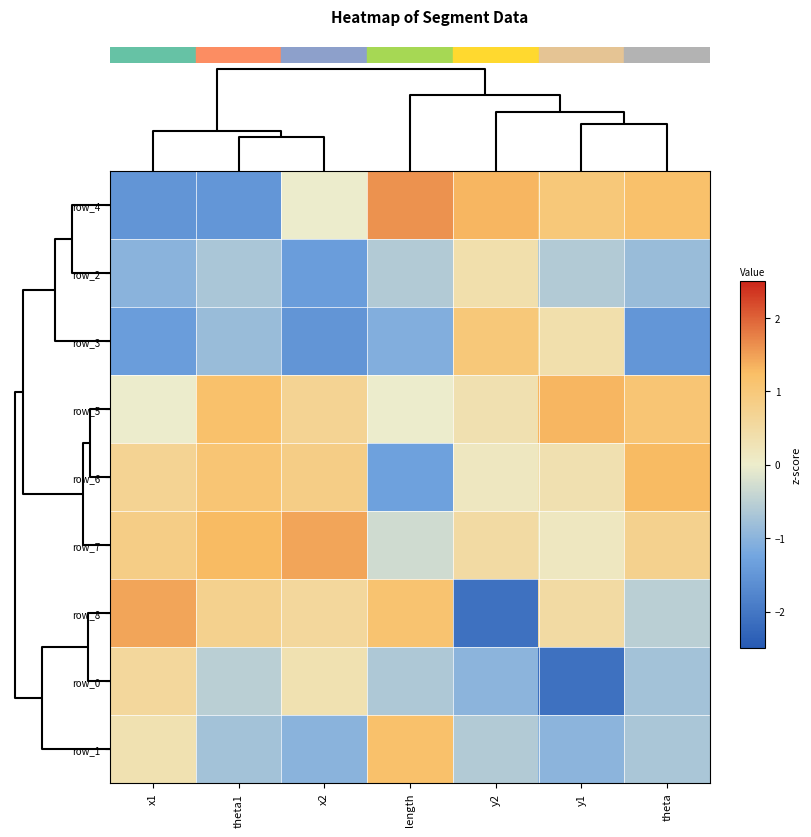

At which category is the sum across all series the highest?

theta